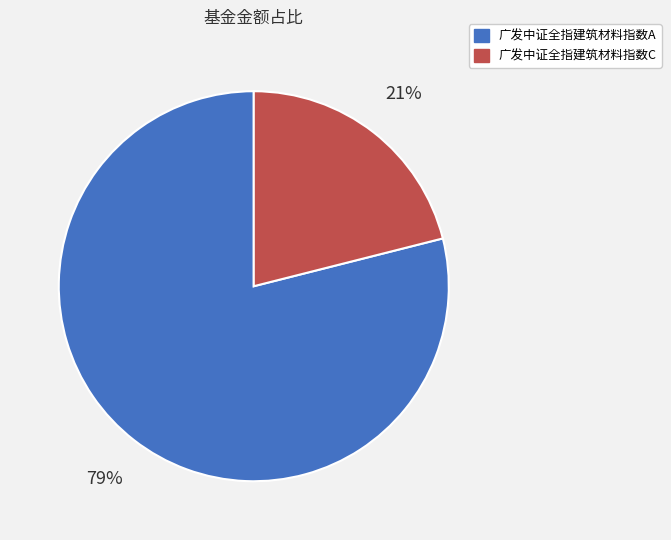

Is the sum of 广发中证全指建筑材料指数A and 广发中证全指建筑材料指数C greater than half?

Yes